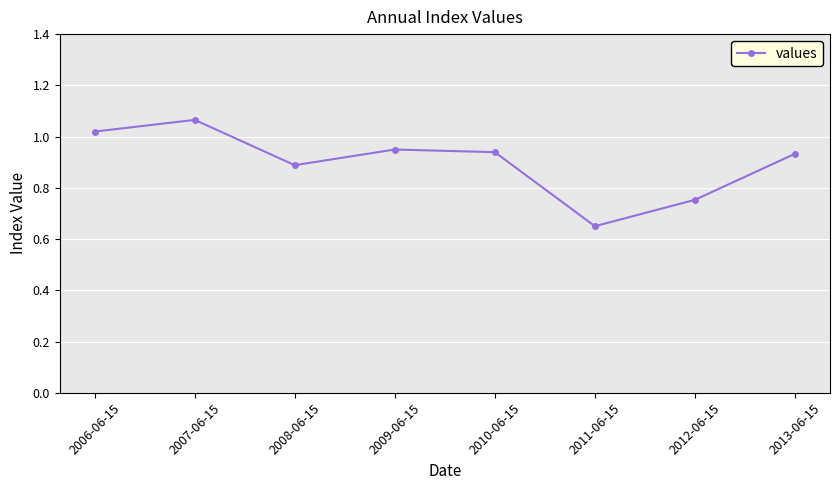

At which category does the chart reach its minimum across all series?

2011-06-15